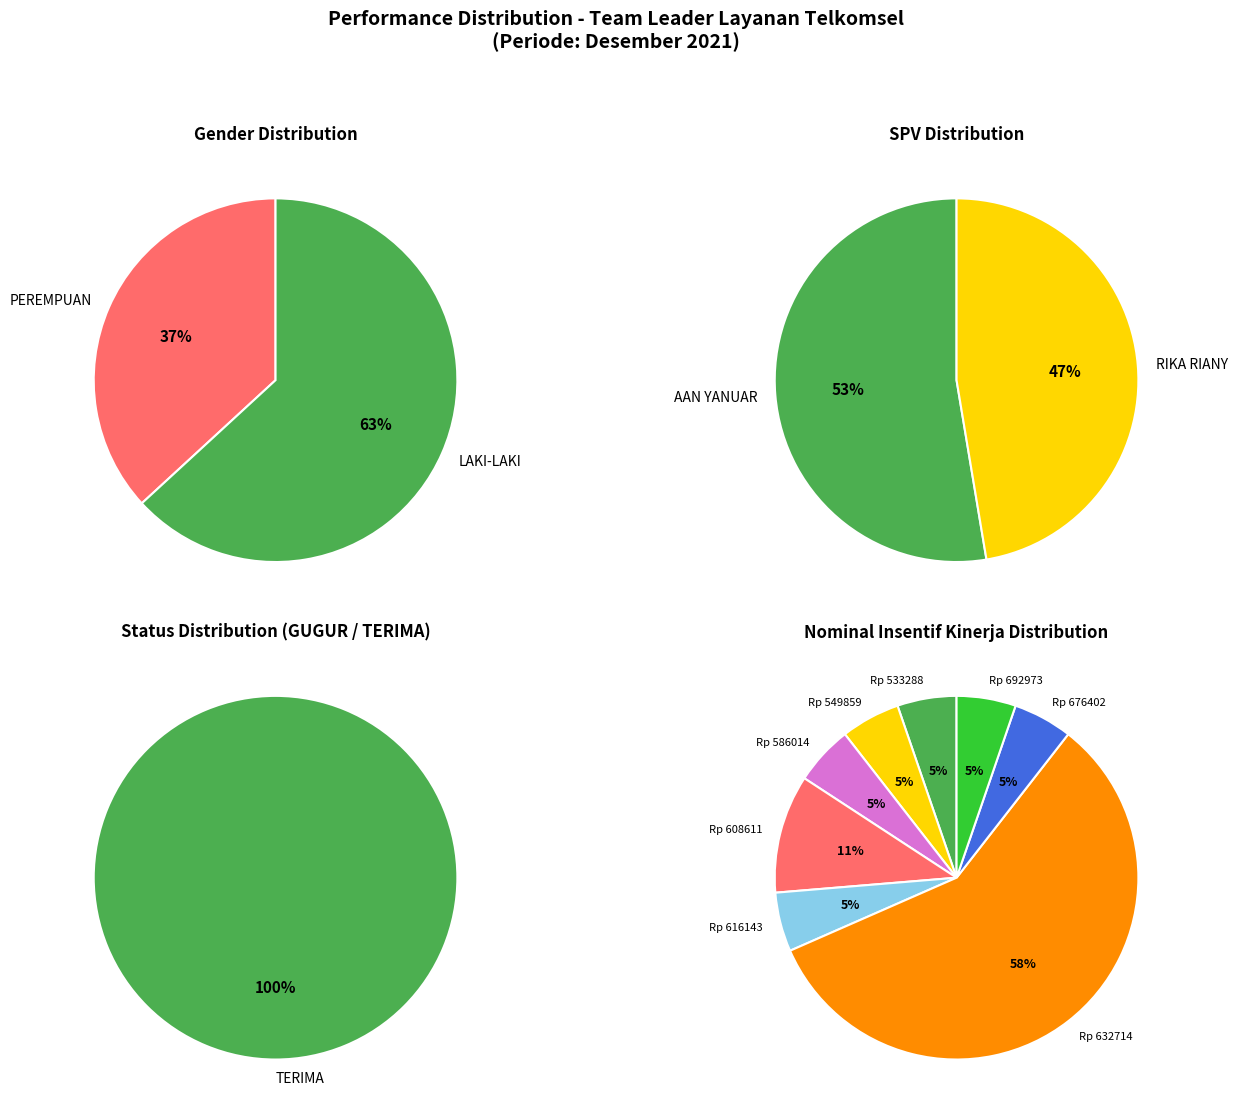

Rank the categories by PEREMPUAN value from highest to lowest.

LAKI-LAKI, PEREMPUAN